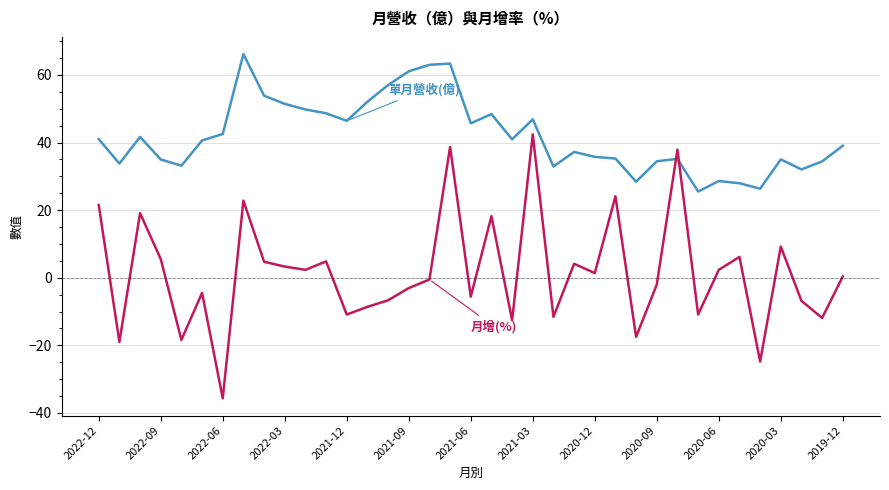

What is the maximum value shown in the chart?

66.2